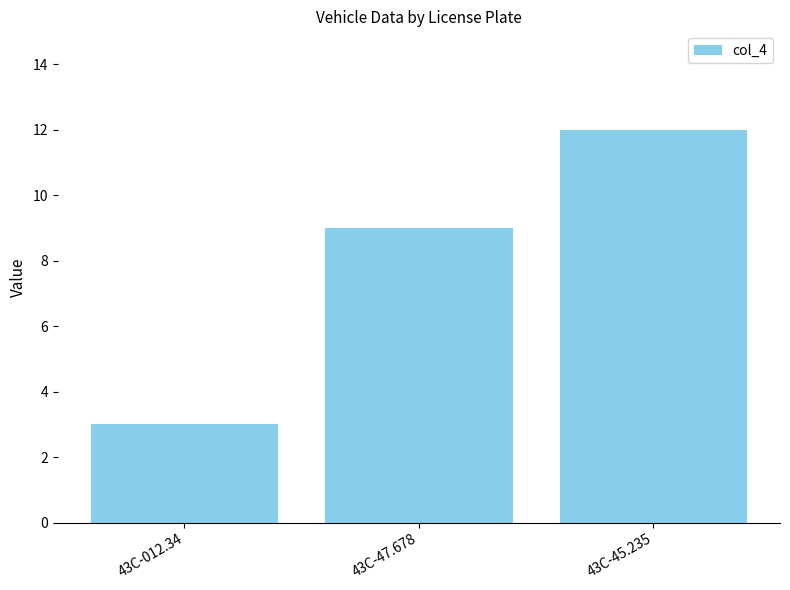

Is it true that the value at 43C-47.678 is 9?

True